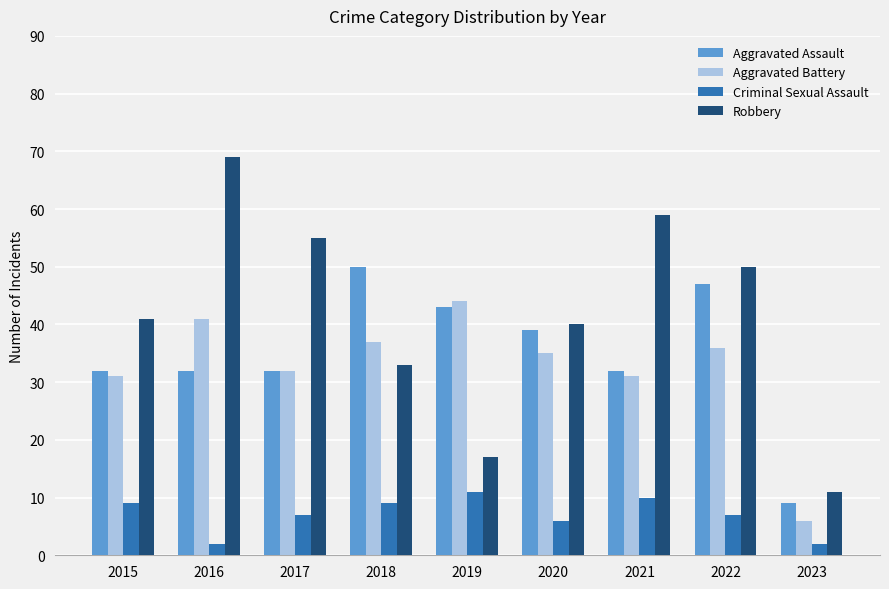

What value does the Criminal Sexual Assault series have at 2017?

7